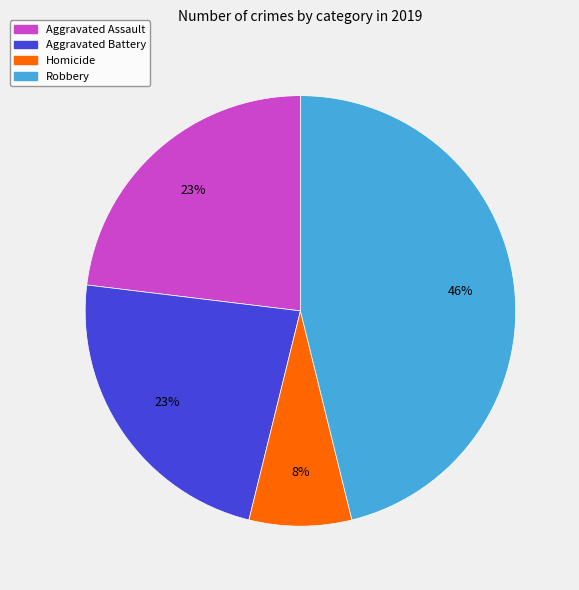

To the nearest percent, what is the average slice percentage?

25%